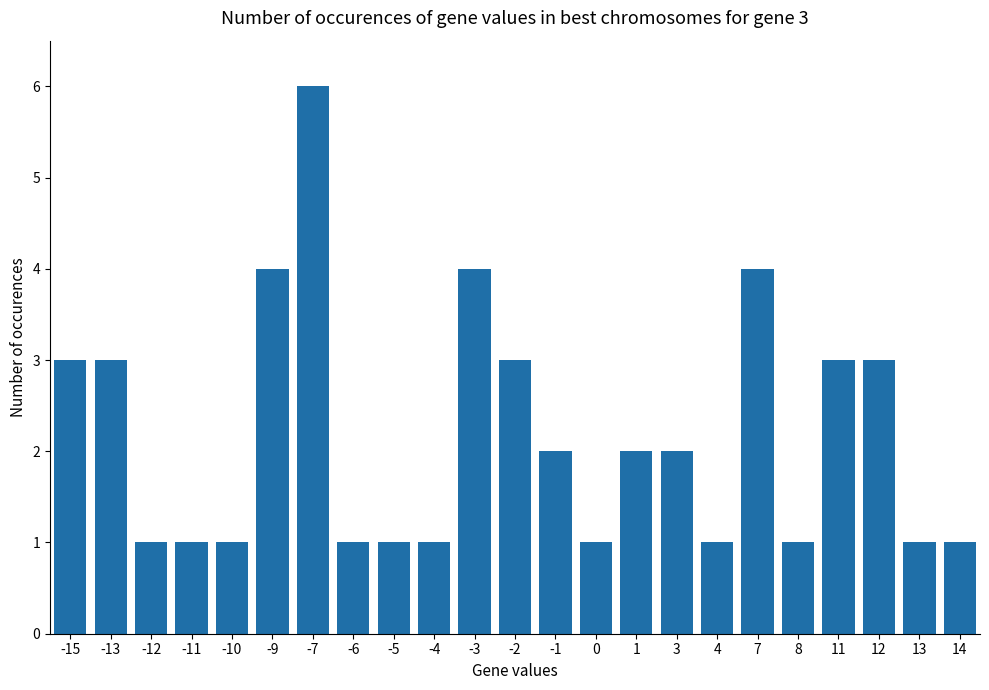

What is the value of the 21st bar from the left?

3